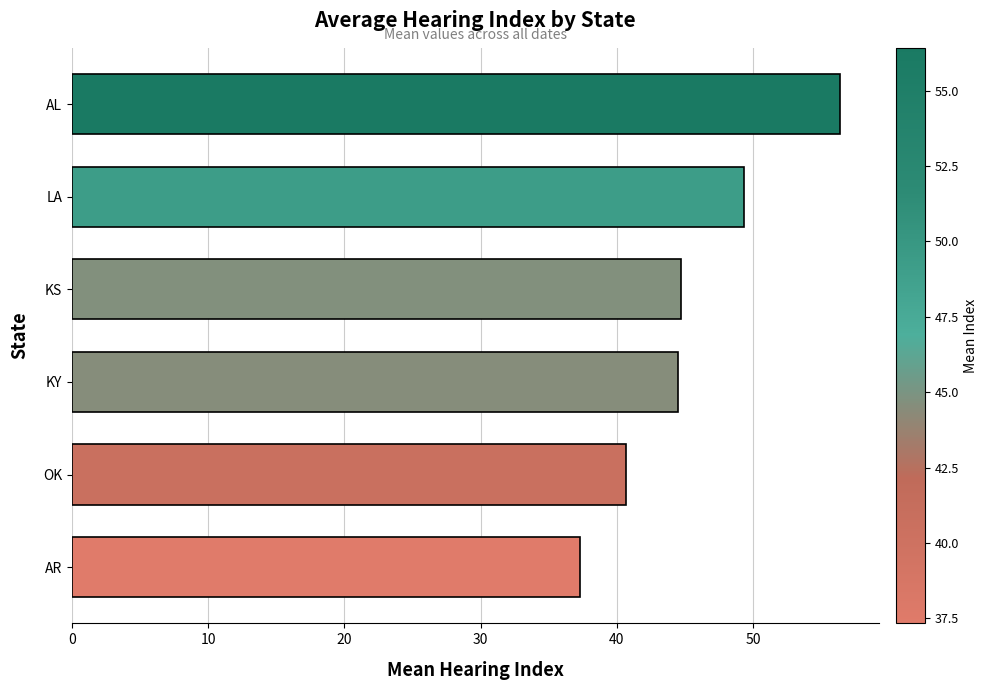

Are the bars grouped side by side (vs. stacked)?

No